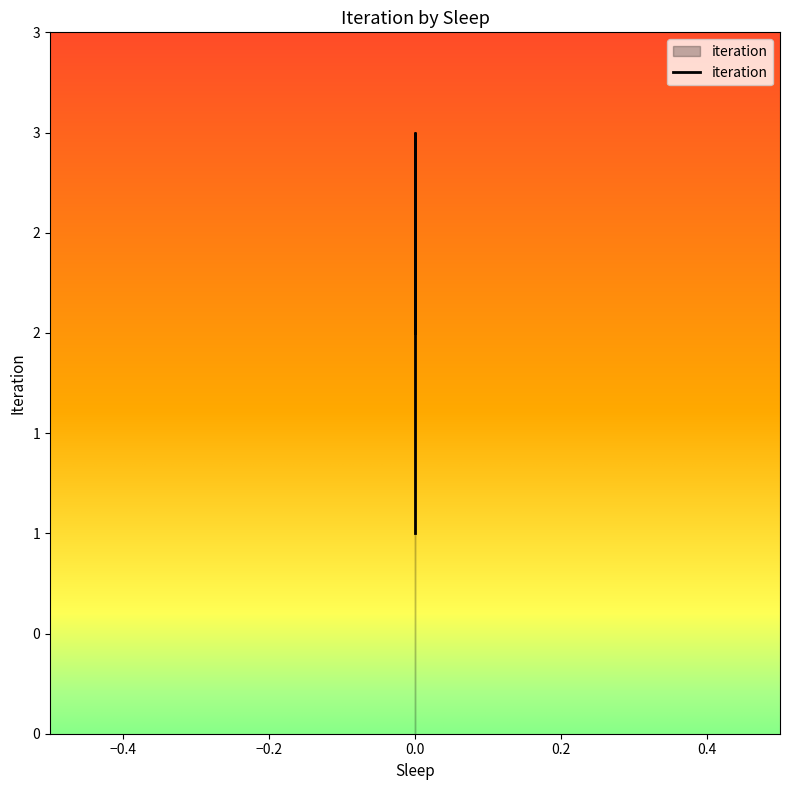

How many points are higher than both their immediate neighbors (excluding endpoints)?

1